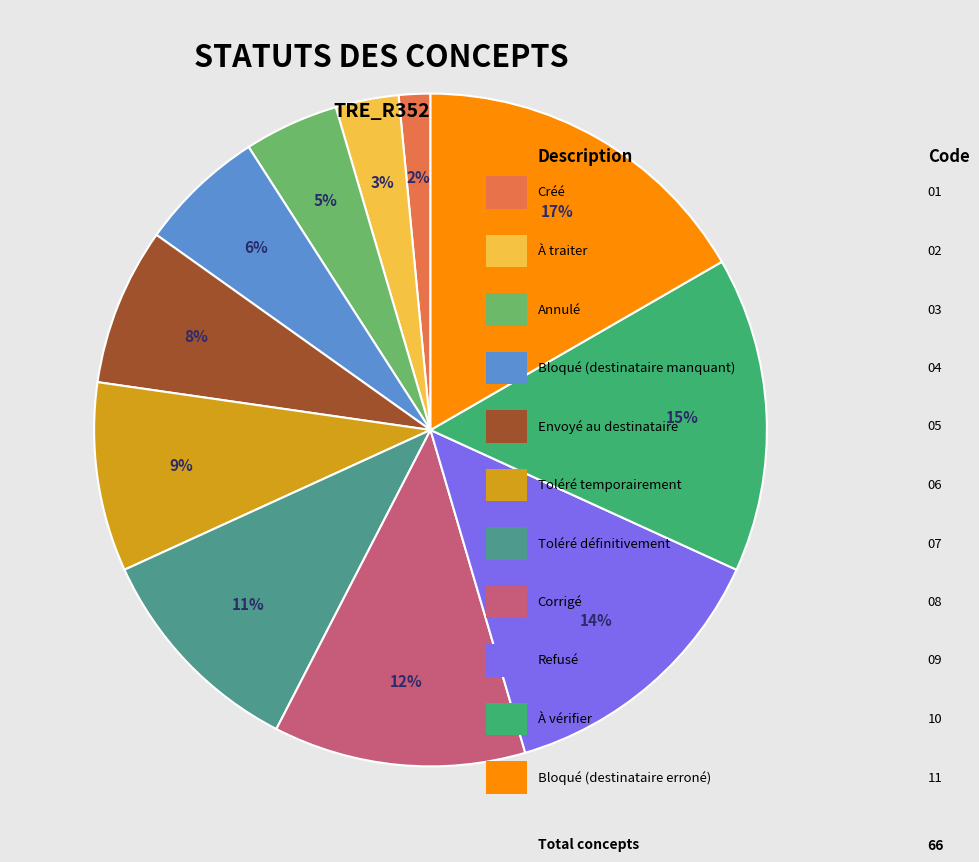

Is there a majority slice in this chart?

No